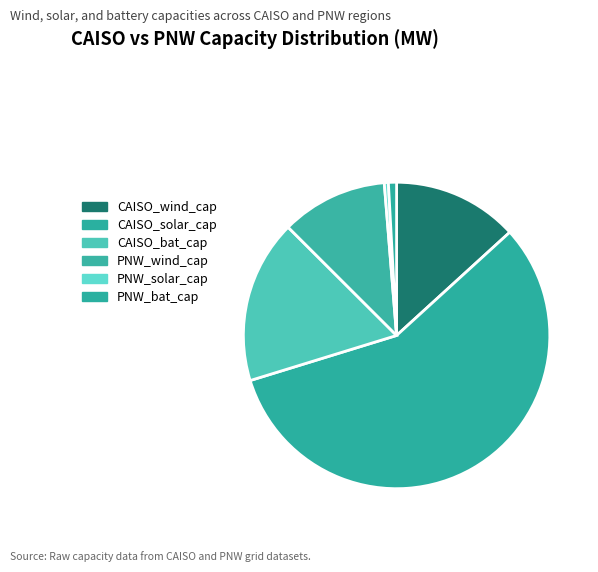

Does PNW_solar_cap account for over 50% of the chart?

No